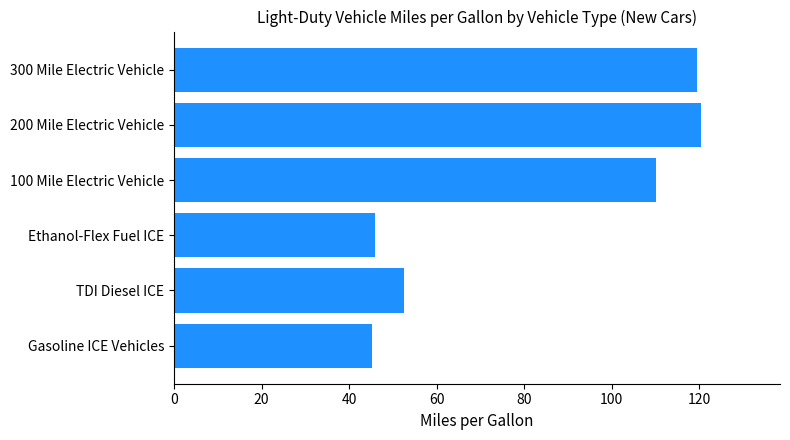

Between Gasoline ICE Vehicles and 100 Mile Electric Vehicle, which is larger?

100 Mile Electric Vehicle